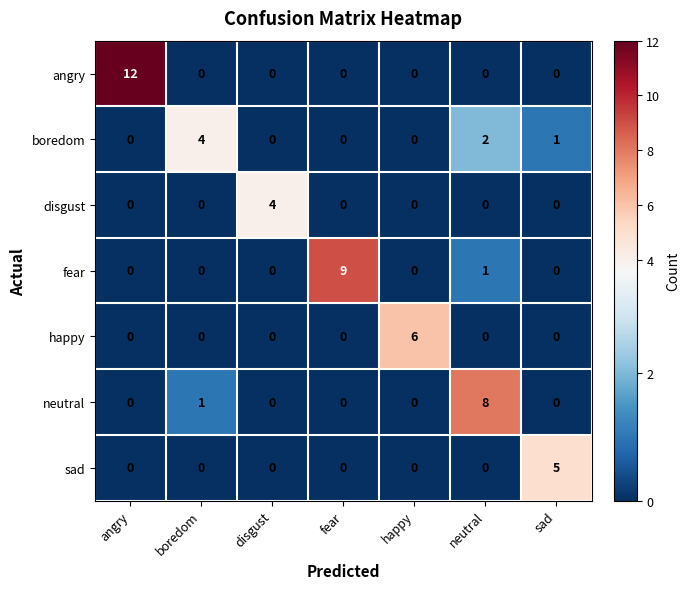

True or false: sad has a value of 0 at neutral.

True